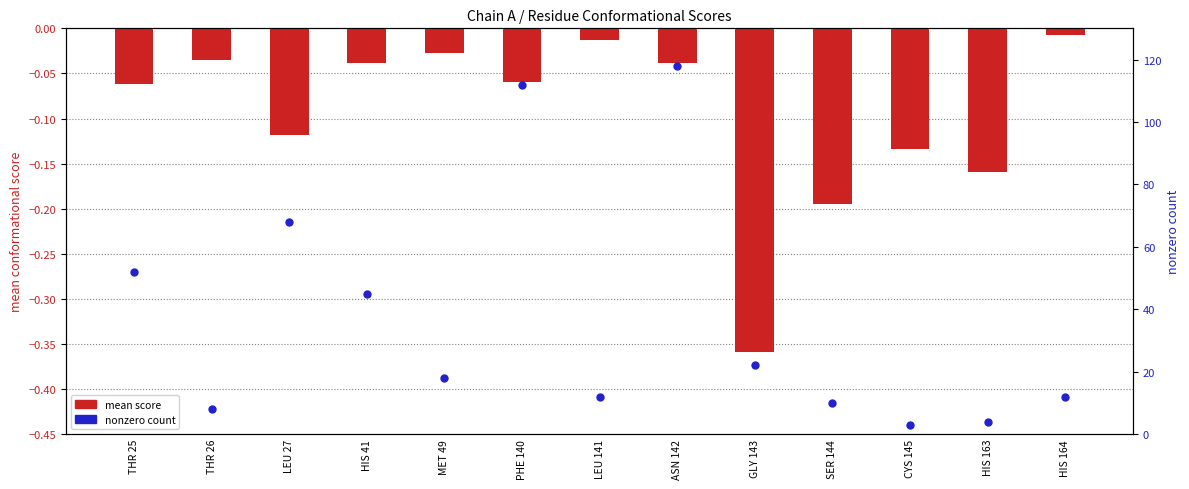

What is the total value across all series at THR 25?

51.9